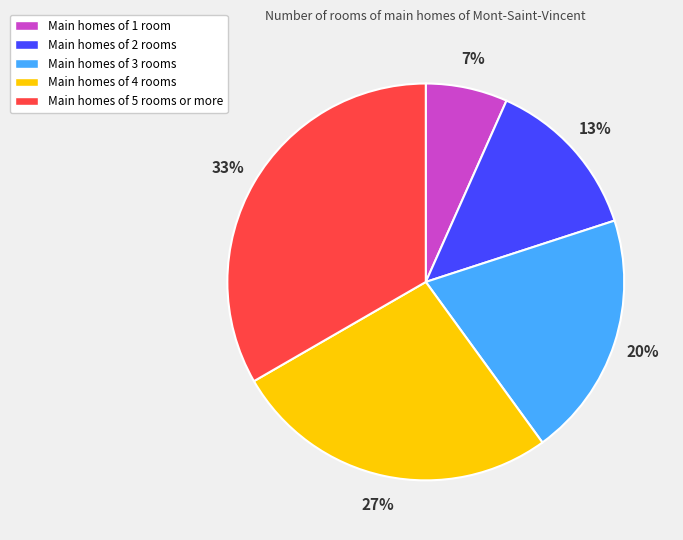

To the nearest percent, what percentage of the pie is Main homes of 3 rooms?

20%